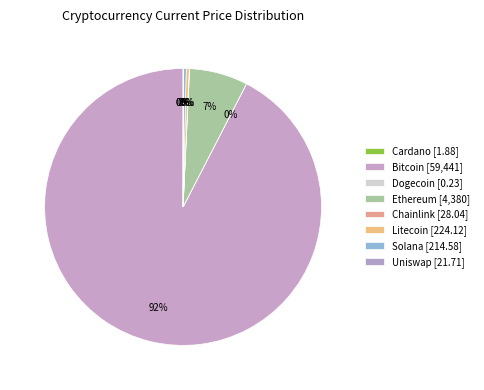

What is the largest slice in the pie chart?

btc